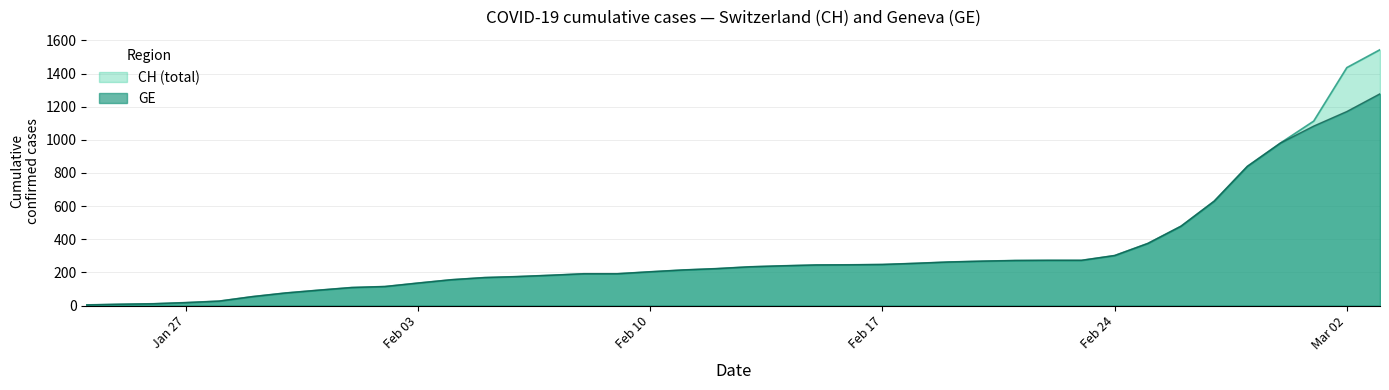

Which series has the widest spread of values?

CH (total)